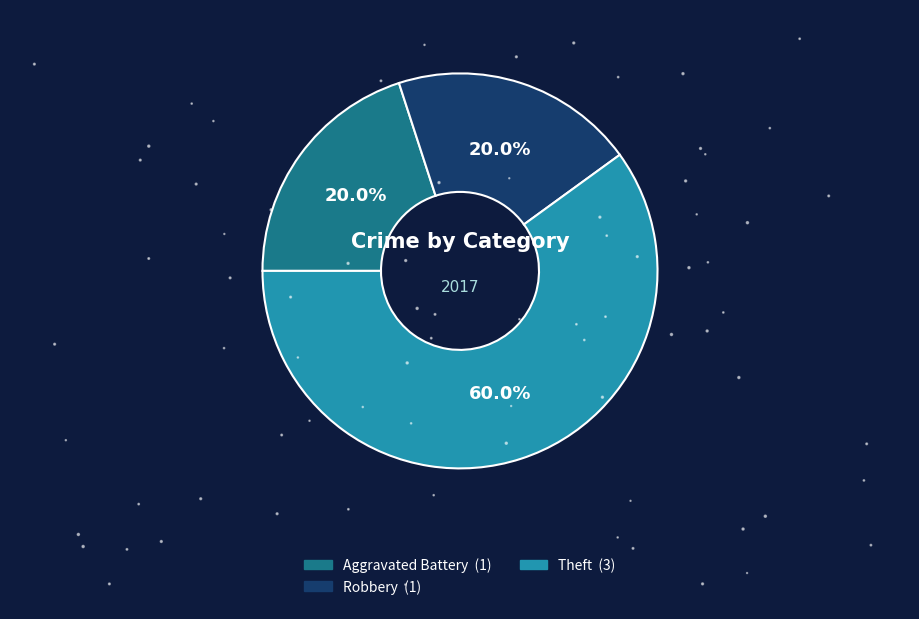

What is the largest slice in the pie chart?

Theft